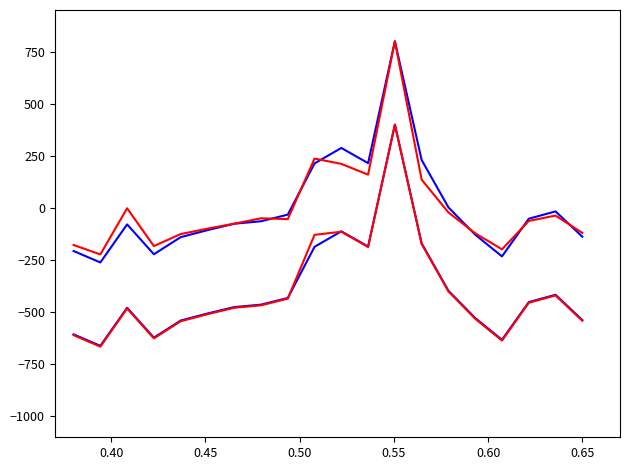

Reading left to right, what are all the values shown in this chart?

Custo Nota: -206.2	-261.2	-78.6	-221.9	-139.8	-106.2	-75.4	-63.7	-31.8	213.9	288.1	215.2	800.0	230.1	3.0	-127.9	-232.1	-51.5	-16.3	-137.5
Custo Liquido: -606.2	-661.2	-478.6	-621.9	-539.8	-506.2	-475.4	-463.7	-431.8	-186.1	-111.9	-184.8	400.0	-169.9	-397.0	-527.9	-632.1	-451.5	-416.3	-537.5
Total de Venda: -177.4	-222.7	-1.3	-182.7	-124.9	-99.1	-75.2	-49.3	-53.4	237.1	211.7	160.0	800.0	136.0	-21.3	-121.2	-198.2	-62.1	-36.4	-119.5
Valor Nota: -610.0	-665.2	-481.9	-625.6	-543.3	-509.6	-478.7	-466.9	-434.9	-128.7	-113.8	-187.0	400.0	-172.1	-400.0	-531.4	-636.0	-454.7	-419.3	-541.0